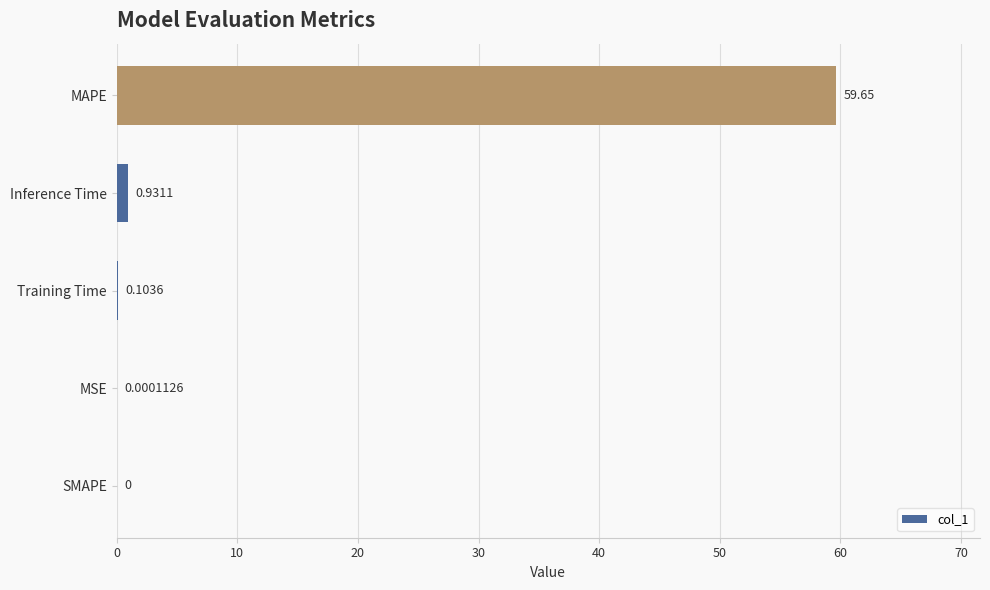

Which has a higher value, SMAPE or MSE?

MSE